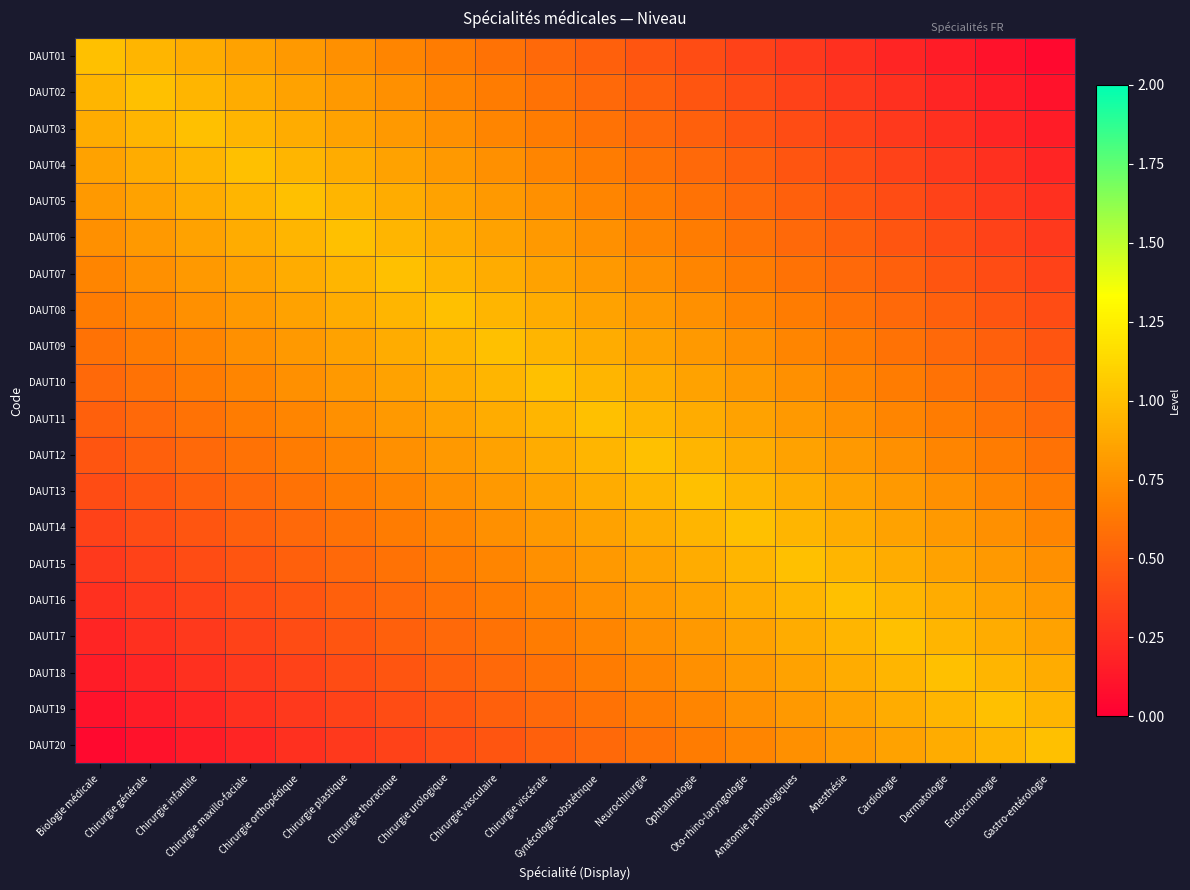

Reading right to left, extract all data points from this chart.

DAUT01: Gastro-entérologie=0.1	Endocrinologie=0.1	Dermatologie=0.2	Cardiologie=0.2	Anesthésie=0.2	Anatomie pathologiques=0.3	Oto-rhino-laryngologie=0.3	Ophtalmologie=0.4	Neurochirurgie=0.4	Gynécologie-obstétrique=0.5	Chirurgie viscérale=0.6	Chirurgie vasculaire=0.6	Chirurgie urologique=0.7	Chirurgie thoracique=0.7	Chirurgie plastique=0.8	Chirurgie orthopédique=0.8	Chirurgie maxillo-faciale=0.8	Chirurgie infantile=0.9	Chirurgie générale=0.9	Biologie médicale=1.0
DAUT02: Gastro-entérologie=0.1	Endocrinologie=0.2	Dermatologie=0.2	Cardiologie=0.2	Anesthésie=0.3	Anatomie pathologiques=0.3	Oto-rhino-laryngologie=0.4	Ophtalmologie=0.4	Neurochirurgie=0.5	Gynécologie-obstétrique=0.6	Chirurgie viscérale=0.6	Chirurgie vasculaire=0.7	Chirurgie urologique=0.7	Chirurgie thoracique=0.8	Chirurgie plastique=0.8	Chirurgie orthopédique=0.8	Chirurgie maxillo-faciale=0.9	Chirurgie infantile=0.9	Chirurgie générale=1.0	Biologie médicale=0.9
DAUT03: Gastro-entérologie=0.2	Endocrinologie=0.2	Dermatologie=0.2	Cardiologie=0.3	Anesthésie=0.3	Anatomie pathologiques=0.4	Oto-rhino-laryngologie=0.4	Ophtalmologie=0.5	Neurochirurgie=0.6	Gynécologie-obstétrique=0.6	Chirurgie viscérale=0.7	Chirurgie vasculaire=0.7	Chirurgie urologique=0.8	Chirurgie thoracique=0.8	Chirurgie plastique=0.8	Chirurgie orthopédique=0.9	Chirurgie maxillo-faciale=0.9	Chirurgie infantile=1.0	Chirurgie générale=0.9	Biologie médicale=0.9
DAUT04: Gastro-entérologie=0.2	Endocrinologie=0.2	Dermatologie=0.3	Cardiologie=0.3	Anesthésie=0.4	Anatomie pathologiques=0.4	Oto-rhino-laryngologie=0.5	Ophtalmologie=0.6	Neurochirurgie=0.6	Gynécologie-obstétrique=0.7	Chirurgie viscérale=0.7	Chirurgie vasculaire=0.8	Chirurgie urologique=0.8	Chirurgie thoracique=0.8	Chirurgie plastique=0.9	Chirurgie orthopédique=0.9	Chirurgie maxillo-faciale=1.0	Chirurgie infantile=0.9	Chirurgie générale=0.9	Biologie médicale=0.8
DAUT05: Gastro-entérologie=0.2	Endocrinologie=0.3	Dermatologie=0.3	Cardiologie=0.4	Anesthésie=0.4	Anatomie pathologiques=0.5	Oto-rhino-laryngologie=0.6	Ophtalmologie=0.6	Neurochirurgie=0.7	Gynécologie-obstétrique=0.7	Chirurgie viscérale=0.8	Chirurgie vasculaire=0.8	Chirurgie urologique=0.8	Chirurgie thoracique=0.9	Chirurgie plastique=0.9	Chirurgie orthopédique=1.0	Chirurgie maxillo-faciale=0.9	Chirurgie infantile=0.9	Chirurgie générale=0.8	Biologie médicale=0.8
DAUT06: Gastro-entérologie=0.3	Endocrinologie=0.3	Dermatologie=0.4	Cardiologie=0.4	Anesthésie=0.5	Anatomie pathologiques=0.6	Oto-rhino-laryngologie=0.6	Ophtalmologie=0.7	Neurochirurgie=0.7	Gynécologie-obstétrique=0.8	Chirurgie viscérale=0.8	Chirurgie vasculaire=0.8	Chirurgie urologique=0.9	Chirurgie thoracique=0.9	Chirurgie plastique=1.0	Chirurgie orthopédique=0.9	Chirurgie maxillo-faciale=0.9	Chirurgie infantile=0.8	Chirurgie générale=0.8	Biologie médicale=0.8
DAUT07: Gastro-entérologie=0.3	Endocrinologie=0.4	Dermatologie=0.4	Cardiologie=0.5	Anesthésie=0.6	Anatomie pathologiques=0.6	Oto-rhino-laryngologie=0.7	Ophtalmologie=0.7	Neurochirurgie=0.8	Gynécologie-obstétrique=0.8	Chirurgie viscérale=0.8	Chirurgie vasculaire=0.9	Chirurgie urologique=0.9	Chirurgie thoracique=1.0	Chirurgie plastique=0.9	Chirurgie orthopédique=0.9	Chirurgie maxillo-faciale=0.8	Chirurgie infantile=0.8	Chirurgie générale=0.8	Biologie médicale=0.7
DAUT08: Gastro-entérologie=0.4	Endocrinologie=0.4	Dermatologie=0.5	Cardiologie=0.6	Anesthésie=0.6	Anatomie pathologiques=0.7	Oto-rhino-laryngologie=0.7	Ophtalmologie=0.8	Neurochirurgie=0.8	Gynécologie-obstétrique=0.8	Chirurgie viscérale=0.9	Chirurgie vasculaire=0.9	Chirurgie urologique=1.0	Chirurgie thoracique=0.9	Chirurgie plastique=0.9	Chirurgie orthopédique=0.8	Chirurgie maxillo-faciale=0.8	Chirurgie infantile=0.8	Chirurgie générale=0.7	Biologie médicale=0.7
DAUT09: Gastro-entérologie=0.4	Endocrinologie=0.5	Dermatologie=0.6	Cardiologie=0.6	Anesthésie=0.7	Anatomie pathologiques=0.7	Oto-rhino-laryngologie=0.8	Ophtalmologie=0.8	Neurochirurgie=0.8	Gynécologie-obstétrique=0.9	Chirurgie viscérale=0.9	Chirurgie vasculaire=1.0	Chirurgie urologique=0.9	Chirurgie thoracique=0.9	Chirurgie plastique=0.8	Chirurgie orthopédique=0.8	Chirurgie maxillo-faciale=0.8	Chirurgie infantile=0.7	Chirurgie générale=0.7	Biologie médicale=0.6
DAUT10: Gastro-entérologie=0.5	Endocrinologie=0.6	Dermatologie=0.6	Cardiologie=0.7	Anesthésie=0.7	Anatomie pathologiques=0.8	Oto-rhino-laryngologie=0.8	Ophtalmologie=0.8	Neurochirurgie=0.9	Gynécologie-obstétrique=0.9	Chirurgie viscérale=1.0	Chirurgie vasculaire=0.9	Chirurgie urologique=0.9	Chirurgie thoracique=0.8	Chirurgie plastique=0.8	Chirurgie orthopédique=0.8	Chirurgie maxillo-faciale=0.7	Chirurgie infantile=0.7	Chirurgie générale=0.6	Biologie médicale=0.6
DAUT11: Gastro-entérologie=0.6	Endocrinologie=0.6	Dermatologie=0.7	Cardiologie=0.7	Anesthésie=0.8	Anatomie pathologiques=0.8	Oto-rhino-laryngologie=0.8	Ophtalmologie=0.9	Neurochirurgie=0.9	Gynécologie-obstétrique=1.0	Chirurgie viscérale=0.9	Chirurgie vasculaire=0.9	Chirurgie urologique=0.8	Chirurgie thoracique=0.8	Chirurgie plastique=0.8	Chirurgie orthopédique=0.7	Chirurgie maxillo-faciale=0.7	Chirurgie infantile=0.6	Chirurgie générale=0.6	Biologie médicale=0.5
DAUT12: Gastro-entérologie=0.6	Endocrinologie=0.7	Dermatologie=0.7	Cardiologie=0.8	Anesthésie=0.8	Anatomie pathologiques=0.8	Oto-rhino-laryngologie=0.9	Ophtalmologie=0.9	Neurochirurgie=1.0	Gynécologie-obstétrique=0.9	Chirurgie viscérale=0.9	Chirurgie vasculaire=0.8	Chirurgie urologique=0.8	Chirurgie thoracique=0.8	Chirurgie plastique=0.7	Chirurgie orthopédique=0.7	Chirurgie maxillo-faciale=0.6	Chirurgie infantile=0.6	Chirurgie générale=0.5	Biologie médicale=0.4
DAUT13: Gastro-entérologie=0.7	Endocrinologie=0.7	Dermatologie=0.8	Cardiologie=0.8	Anesthésie=0.8	Anatomie pathologiques=0.9	Oto-rhino-laryngologie=0.9	Ophtalmologie=1.0	Neurochirurgie=0.9	Gynécologie-obstétrique=0.9	Chirurgie viscérale=0.8	Chirurgie vasculaire=0.8	Chirurgie urologique=0.8	Chirurgie thoracique=0.7	Chirurgie plastique=0.7	Chirurgie orthopédique=0.6	Chirurgie maxillo-faciale=0.6	Chirurgie infantile=0.5	Chirurgie générale=0.4	Biologie médicale=0.4
DAUT14: Gastro-entérologie=0.7	Endocrinologie=0.8	Dermatologie=0.8	Cardiologie=0.8	Anesthésie=0.9	Anatomie pathologiques=0.9	Oto-rhino-laryngologie=1.0	Ophtalmologie=0.9	Neurochirurgie=0.9	Gynécologie-obstétrique=0.8	Chirurgie viscérale=0.8	Chirurgie vasculaire=0.8	Chirurgie urologique=0.7	Chirurgie thoracique=0.7	Chirurgie plastique=0.6	Chirurgie orthopédique=0.6	Chirurgie maxillo-faciale=0.5	Chirurgie infantile=0.4	Chirurgie générale=0.4	Biologie médicale=0.3
DAUT15: Gastro-entérologie=0.8	Endocrinologie=0.8	Dermatologie=0.8	Cardiologie=0.9	Anesthésie=0.9	Anatomie pathologiques=1.0	Oto-rhino-laryngologie=0.9	Ophtalmologie=0.9	Neurochirurgie=0.8	Gynécologie-obstétrique=0.8	Chirurgie viscérale=0.8	Chirurgie vasculaire=0.7	Chirurgie urologique=0.7	Chirurgie thoracique=0.6	Chirurgie plastique=0.6	Chirurgie orthopédique=0.5	Chirurgie maxillo-faciale=0.4	Chirurgie infantile=0.4	Chirurgie générale=0.3	Biologie médicale=0.3
DAUT16: Gastro-entérologie=0.8	Endocrinologie=0.8	Dermatologie=0.9	Cardiologie=0.9	Anesthésie=1.0	Anatomie pathologiques=0.9	Oto-rhino-laryngologie=0.9	Ophtalmologie=0.8	Neurochirurgie=0.8	Gynécologie-obstétrique=0.8	Chirurgie viscérale=0.7	Chirurgie vasculaire=0.7	Chirurgie urologique=0.6	Chirurgie thoracique=0.6	Chirurgie plastique=0.5	Chirurgie orthopédique=0.4	Chirurgie maxillo-faciale=0.4	Chirurgie infantile=0.3	Chirurgie générale=0.3	Biologie médicale=0.2
DAUT17: Gastro-entérologie=0.8	Endocrinologie=0.9	Dermatologie=0.9	Cardiologie=1.0	Anesthésie=0.9	Anatomie pathologiques=0.9	Oto-rhino-laryngologie=0.8	Ophtalmologie=0.8	Neurochirurgie=0.8	Gynécologie-obstétrique=0.7	Chirurgie viscérale=0.7	Chirurgie vasculaire=0.6	Chirurgie urologique=0.6	Chirurgie thoracique=0.5	Chirurgie plastique=0.4	Chirurgie orthopédique=0.4	Chirurgie maxillo-faciale=0.3	Chirurgie infantile=0.3	Chirurgie générale=0.2	Biologie médicale=0.2
DAUT18: Gastro-entérologie=0.9	Endocrinologie=0.9	Dermatologie=1.0	Cardiologie=0.9	Anesthésie=0.9	Anatomie pathologiques=0.8	Oto-rhino-laryngologie=0.8	Ophtalmologie=0.8	Neurochirurgie=0.7	Gynécologie-obstétrique=0.7	Chirurgie viscérale=0.6	Chirurgie vasculaire=0.6	Chirurgie urologique=0.5	Chirurgie thoracique=0.4	Chirurgie plastique=0.4	Chirurgie orthopédique=0.3	Chirurgie maxillo-faciale=0.3	Chirurgie infantile=0.2	Chirurgie générale=0.2	Biologie médicale=0.2
DAUT19: Gastro-entérologie=0.9	Endocrinologie=1.0	Dermatologie=0.9	Cardiologie=0.9	Anesthésie=0.8	Anatomie pathologiques=0.8	Oto-rhino-laryngologie=0.8	Ophtalmologie=0.7	Neurochirurgie=0.7	Gynécologie-obstétrique=0.6	Chirurgie viscérale=0.6	Chirurgie vasculaire=0.5	Chirurgie urologique=0.4	Chirurgie thoracique=0.4	Chirurgie plastique=0.3	Chirurgie orthopédique=0.3	Chirurgie maxillo-faciale=0.2	Chirurgie infantile=0.2	Chirurgie générale=0.2	Biologie médicale=0.1
DAUT20: Gastro-entérologie=1.0	Endocrinologie=0.9	Dermatologie=0.9	Cardiologie=0.8	Anesthésie=0.8	Anatomie pathologiques=0.8	Oto-rhino-laryngologie=0.7	Ophtalmologie=0.7	Neurochirurgie=0.6	Gynécologie-obstétrique=0.6	Chirurgie viscérale=0.5	Chirurgie vasculaire=0.4	Chirurgie urologique=0.4	Chirurgie thoracique=0.3	Chirurgie plastique=0.3	Chirurgie orthopédique=0.2	Chirurgie maxillo-faciale=0.2	Chirurgie infantile=0.2	Chirurgie générale=0.1	Biologie médicale=0.1